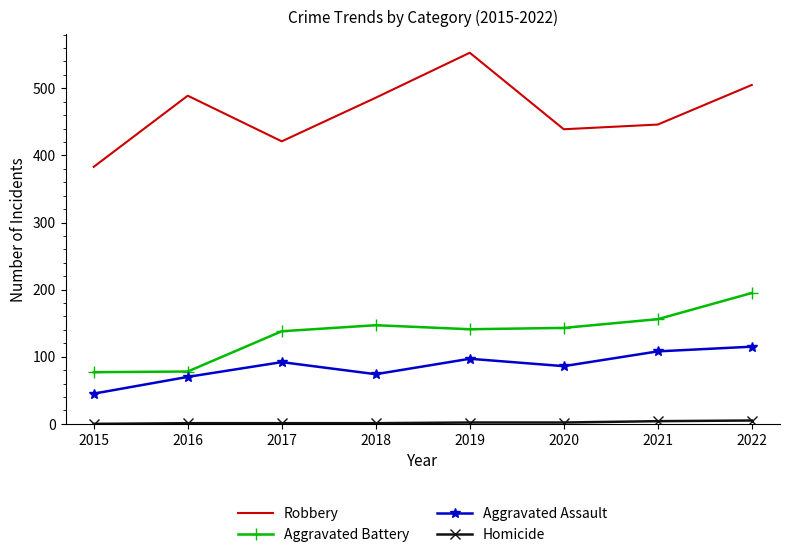

How many categories are shown in the chart?

8